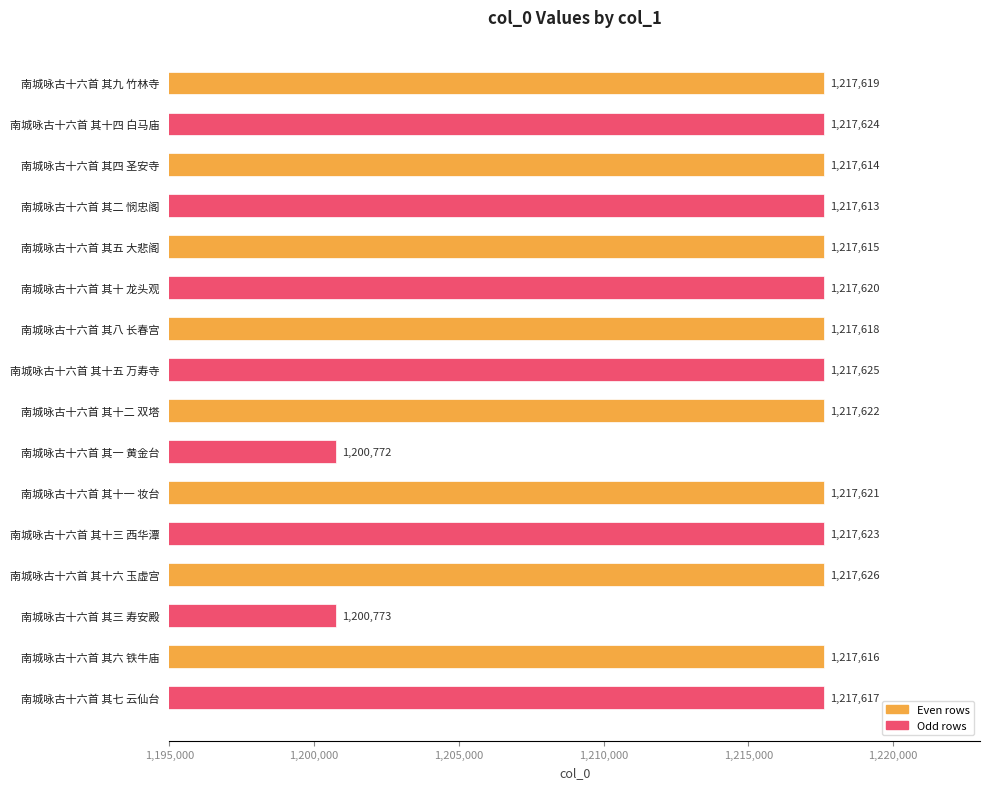

Between 南城咏古十六首 其二 悯忠阁 and 南城咏古十六首 其十 龙头观, which is larger?

南城咏古十六首 其十 龙头观